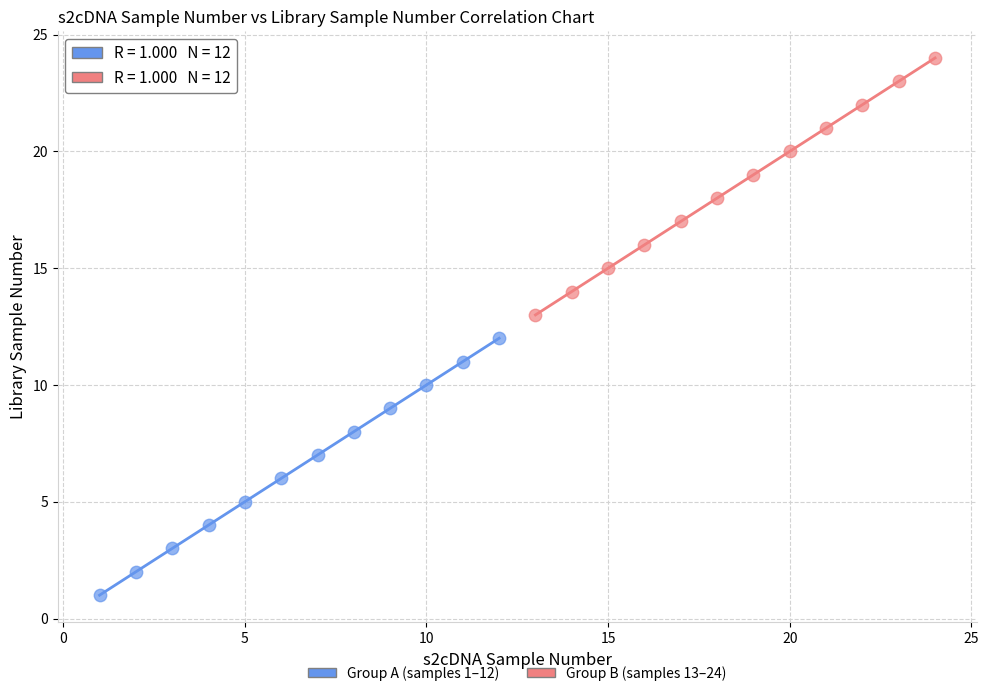

Which series contains the highest Y value?

Group B (samples 13–24)